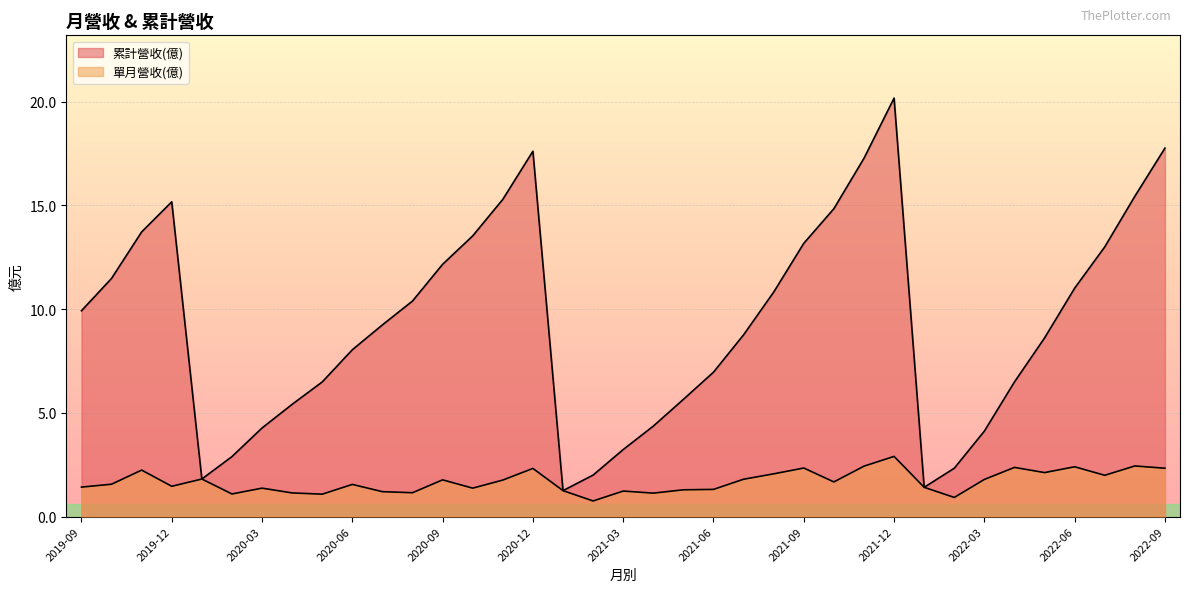

The value of 單月營收(億) at 2020-04 is 1.1. True or false?

True